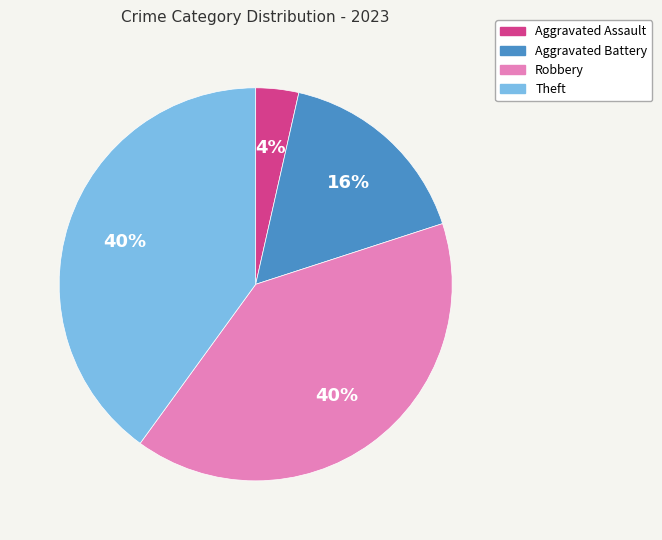

Does any single category account for the majority?

No